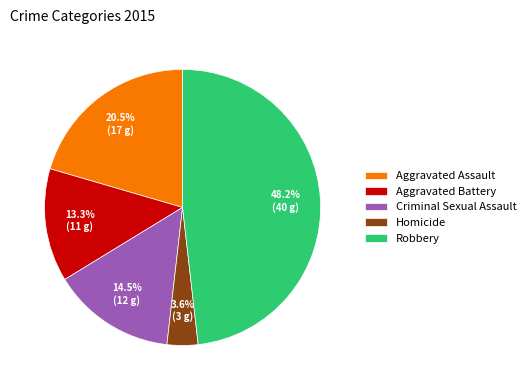

To the nearest percent, what is the difference between the Robbery and Aggravated Assault slice percentages?

28%